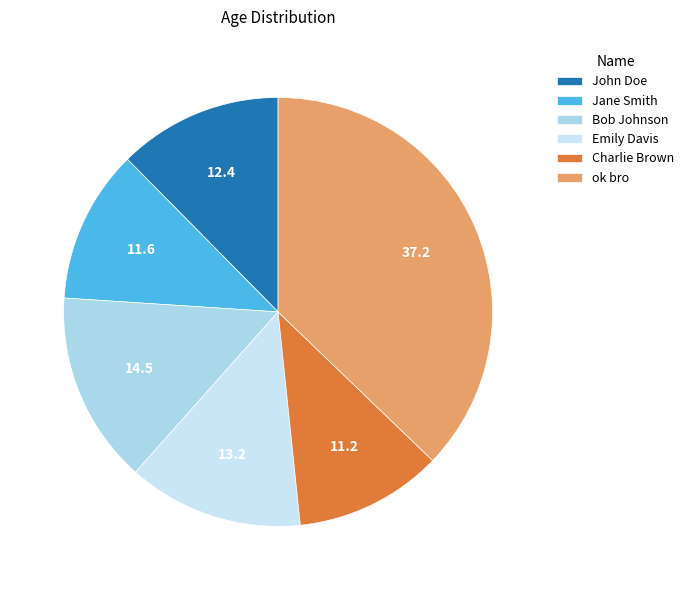

What portion of the pie excludes ok bro?

62.8%